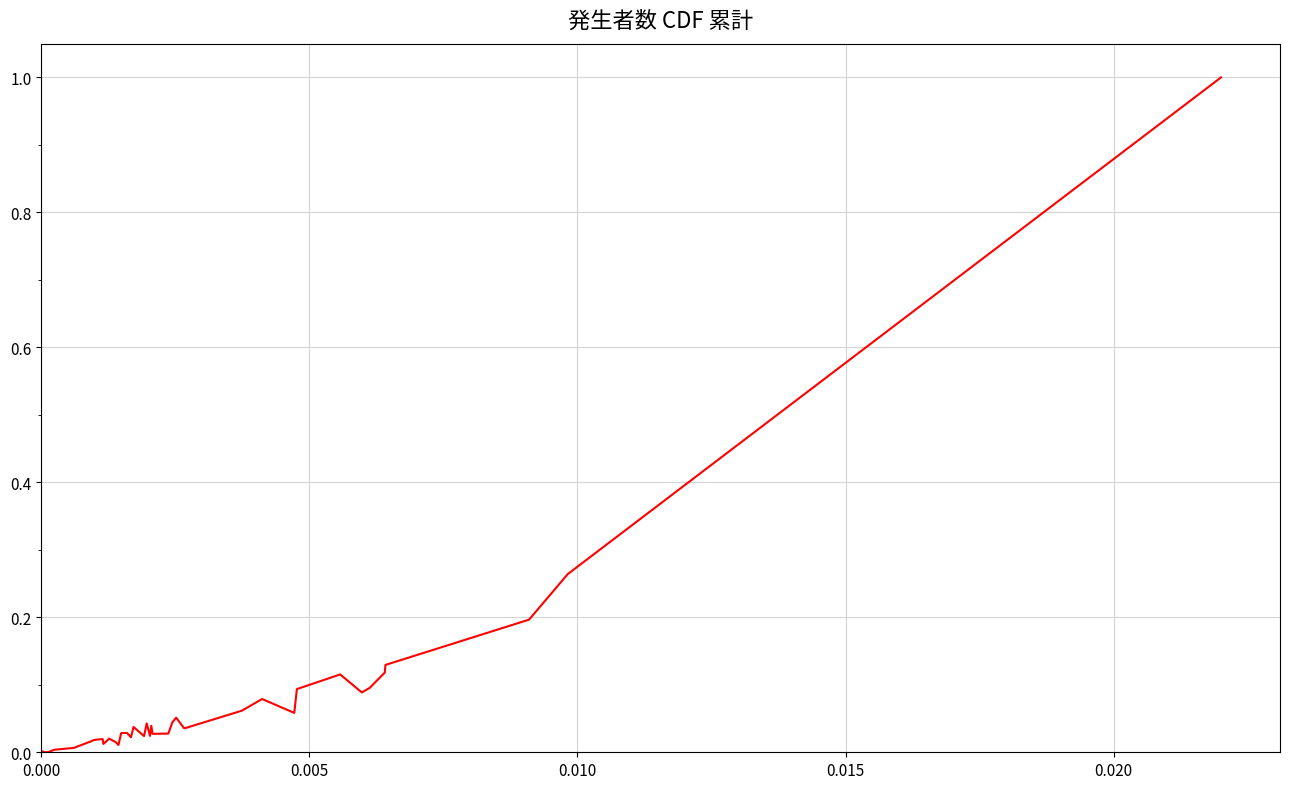

What is the difference between the maximum and minimum values?

1.0